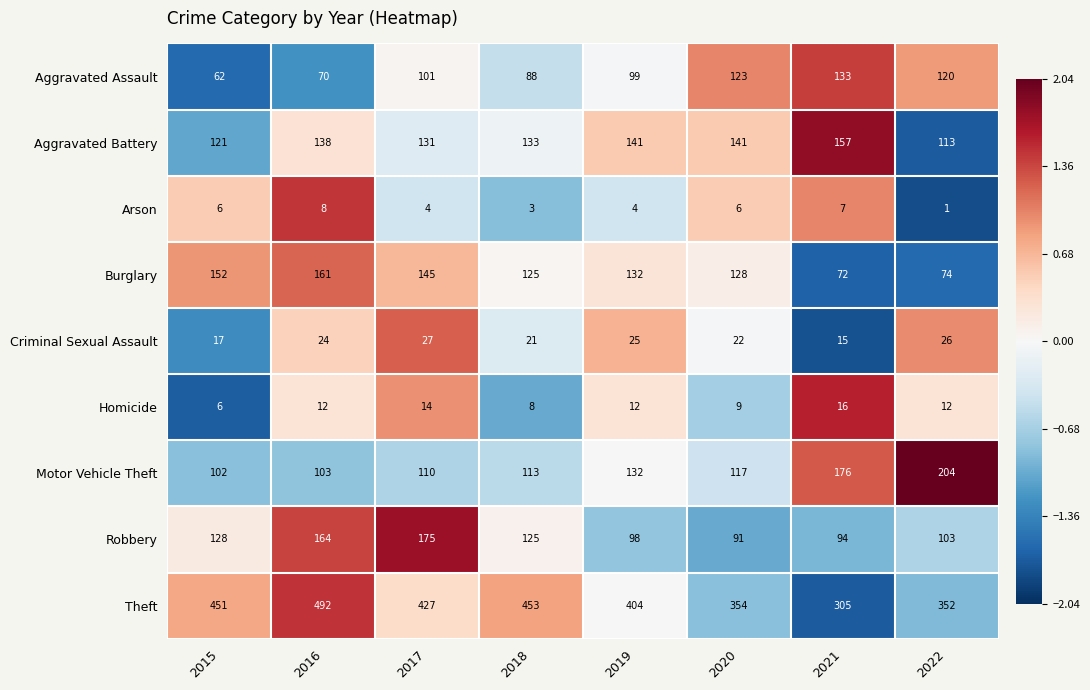

Which category has the highest value in the Motor Vehicle Theft series?

2022